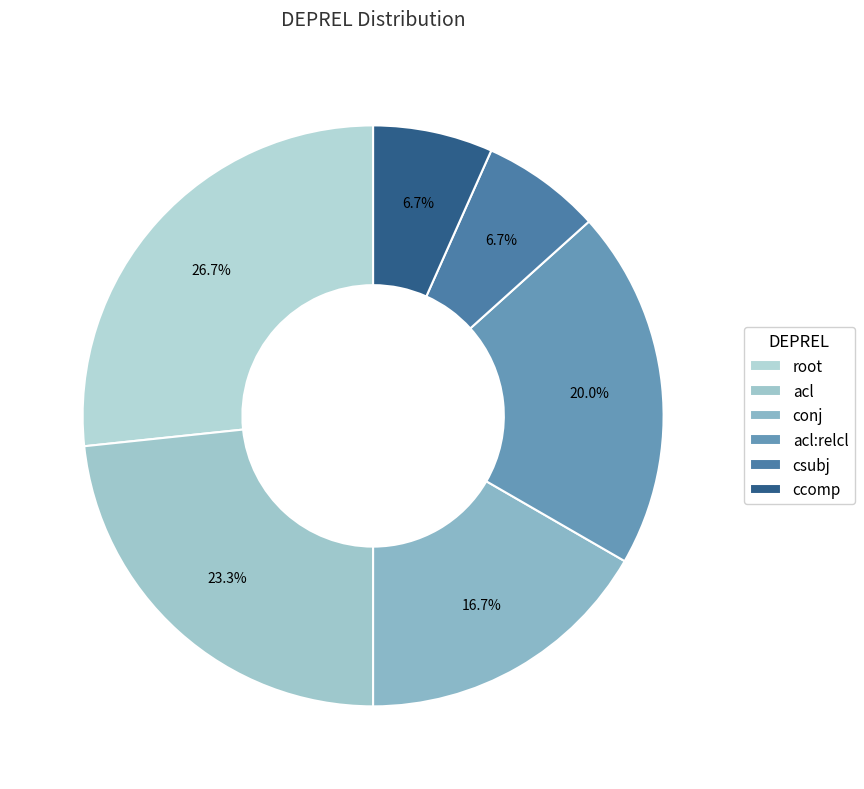

The ccomp slice represents 7% of the pie. True or false?

True